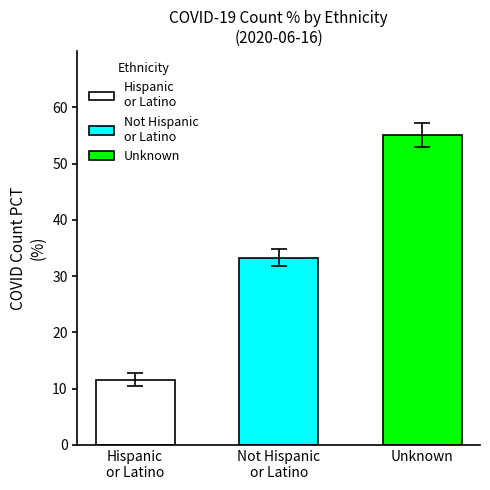

Which series has the largest range (max minus min)?

Hispanic or Latino